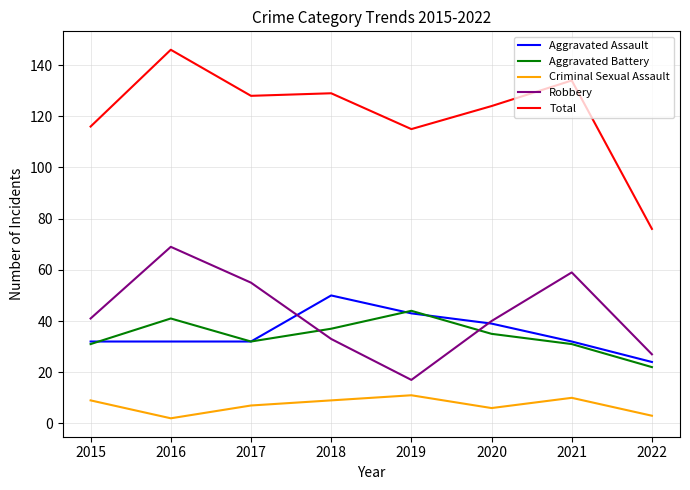

Is it true that Total equals 134 at 2021?

True